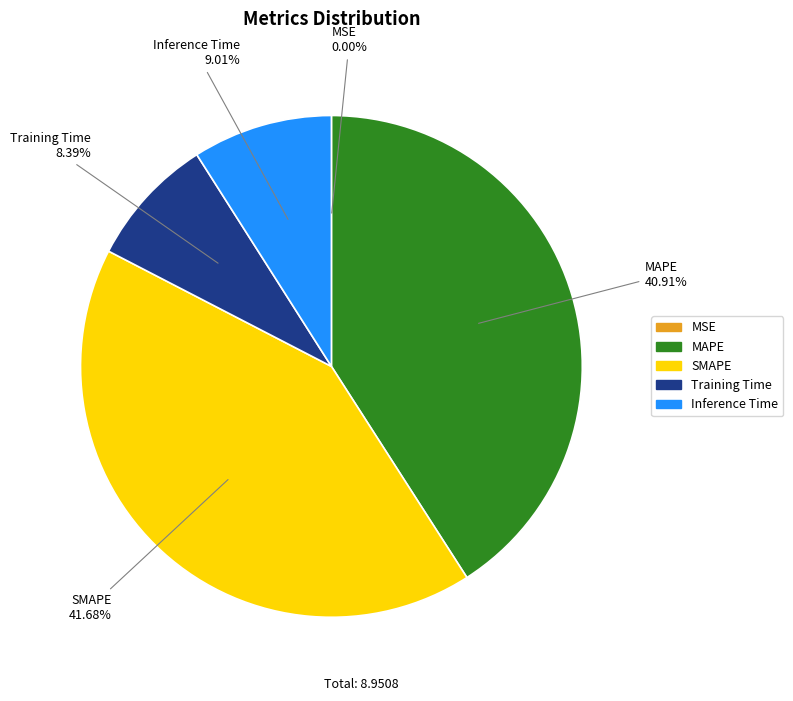

Is it true that MAPE is 34% of the pie?

False